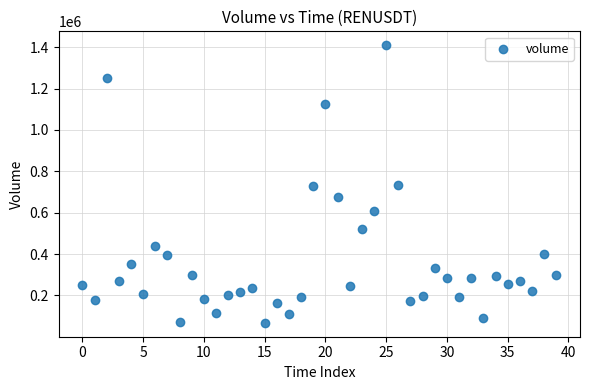

What is the range of Y values (max minus min)?

1342604